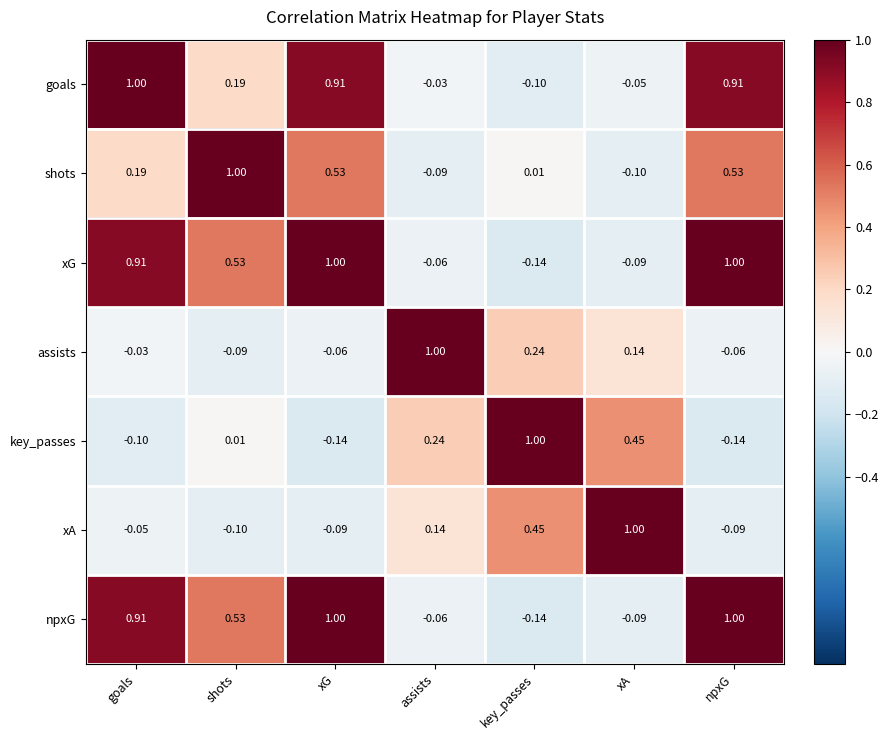

Which series changed the most between goals and xG?

shots